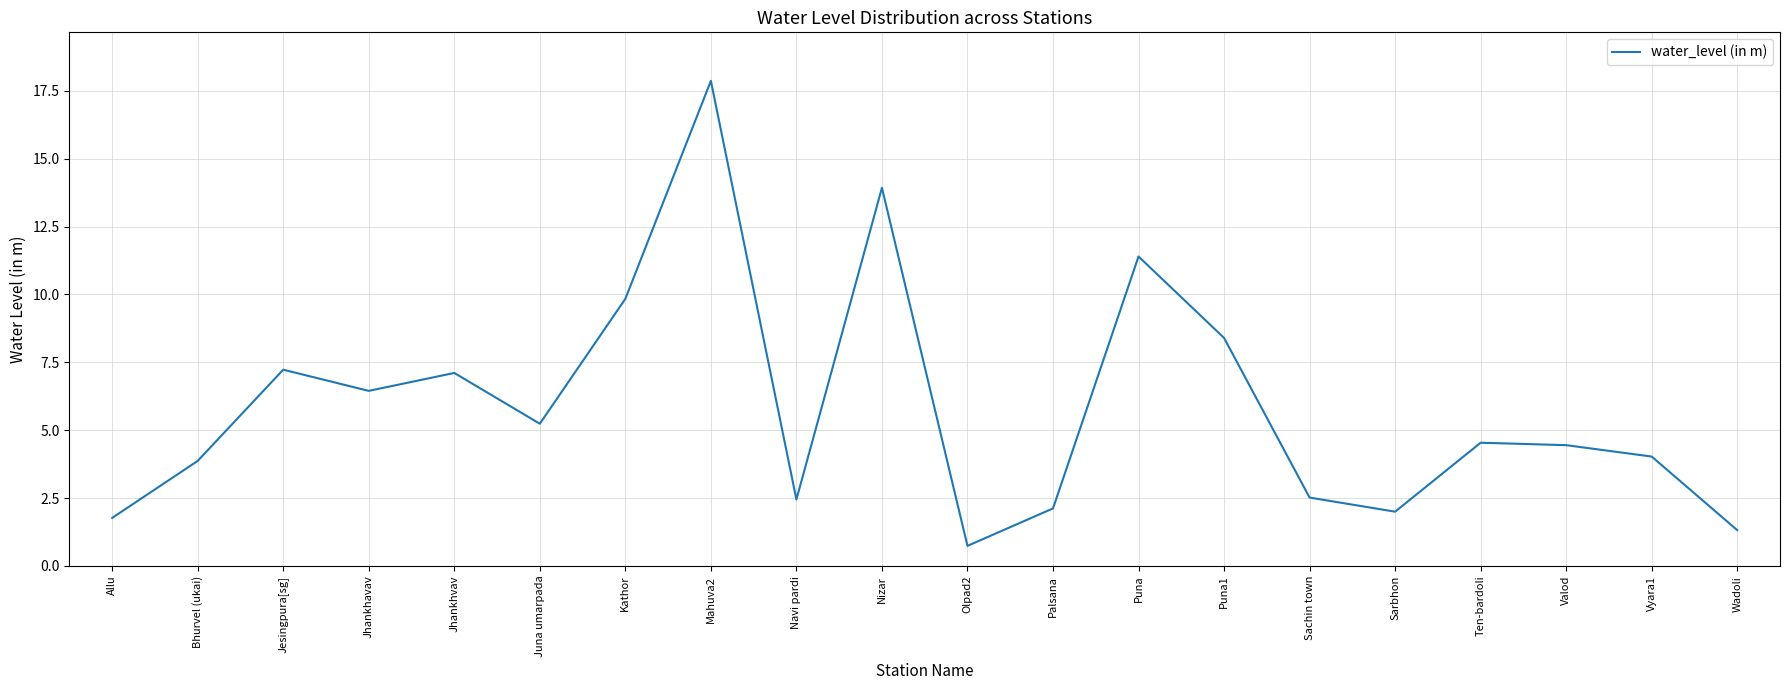

Reading left to right, what are all the values shown in this chart?

1.8	3.9	7.2	6.5	7.1	5.2	9.8	17.9	2.5	13.9	0.7	2.1	11.4	8.4	2.5	2.0	4.5	4.5	4.0	1.3